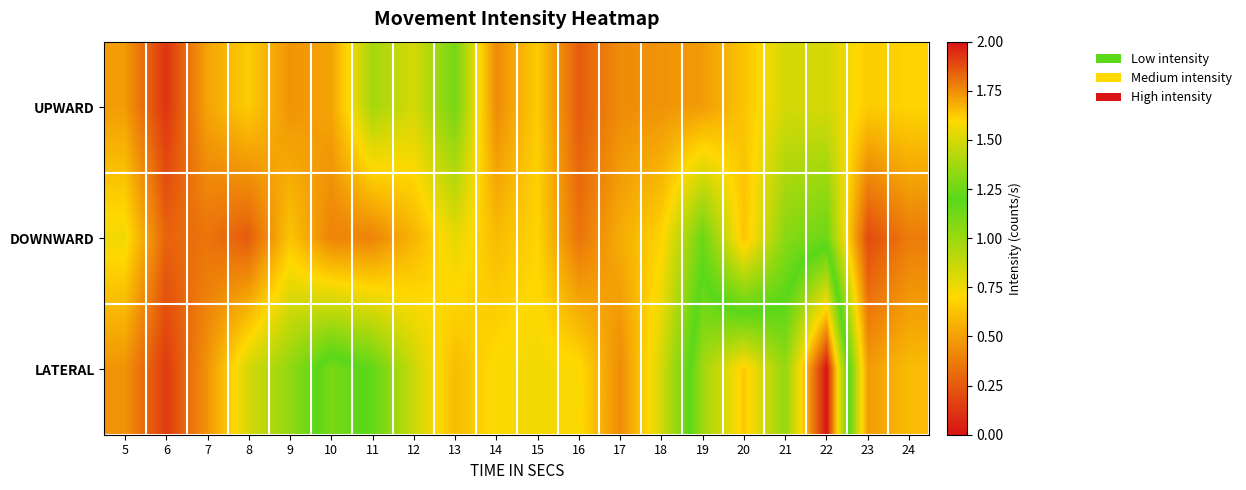

Reading right to left, extract all data points from this chart.

UPWARD: 24=0.7	23=0.7	22=0.8	21=0.8	20=0.6	19=0.5	18=0.5	17=0.4	16=0.3	15=0.7	14=0.4	13=1.1	12=0.8	11=1.0	10=0.5	9=0.5	8=0.7	7=0.5	6=0.1	5=0.5
DOWNWARD: 24=0.4	23=0.2	22=1.1	21=1.1	20=0.6	19=1.1	18=0.7	17=0.5	16=0.3	15=0.7	14=0.6	13=0.8	12=0.6	11=0.4	10=0.4	9=0.6	8=0.3	7=0.3	6=0.3	5=0.7
LATERAL: 24=0.6	23=0.5	22=2.0	21=1.3	20=1.6	19=1.4	18=0.8	17=0.4	16=0.7	15=0.7	14=0.7	13=0.6	12=0.9	11=1.2	10=1.3	9=1.0	8=0.8	7=0.5	6=0.1	5=0.5